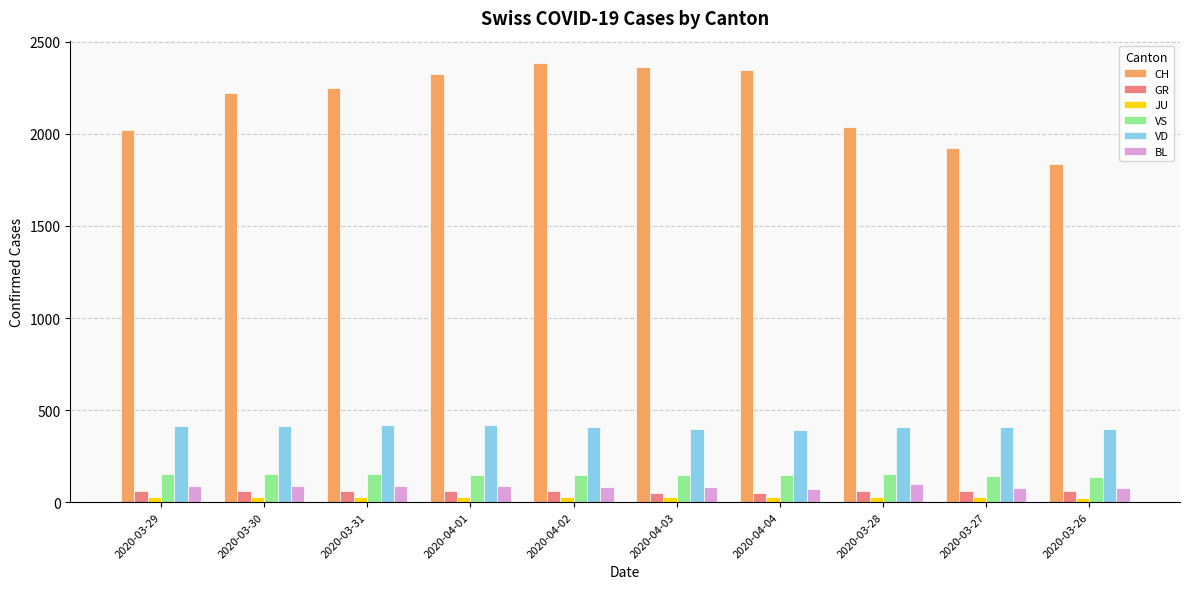

The value of BL at 2020-03-28 is 99. True or false?

True